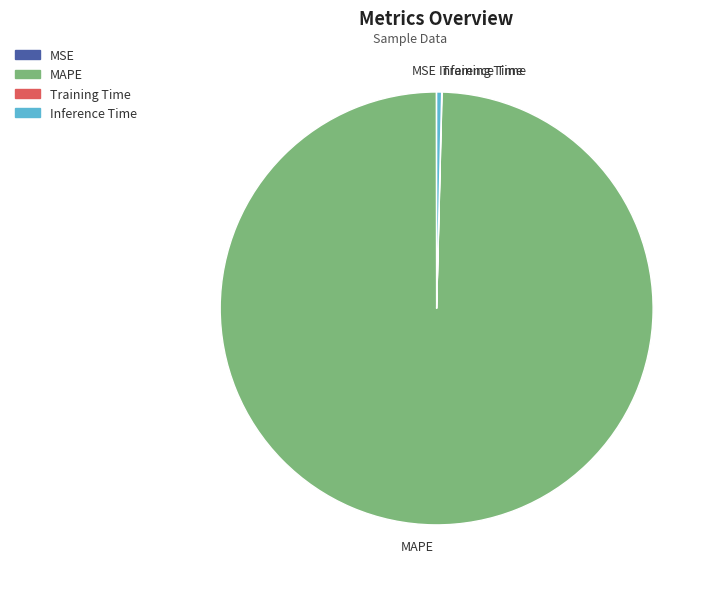

Which slice is the largest?

MAPE